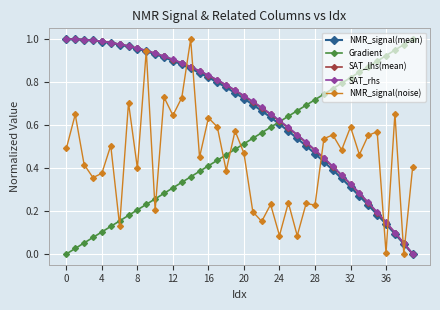

At how many categories does at least one series exceed 0?

40